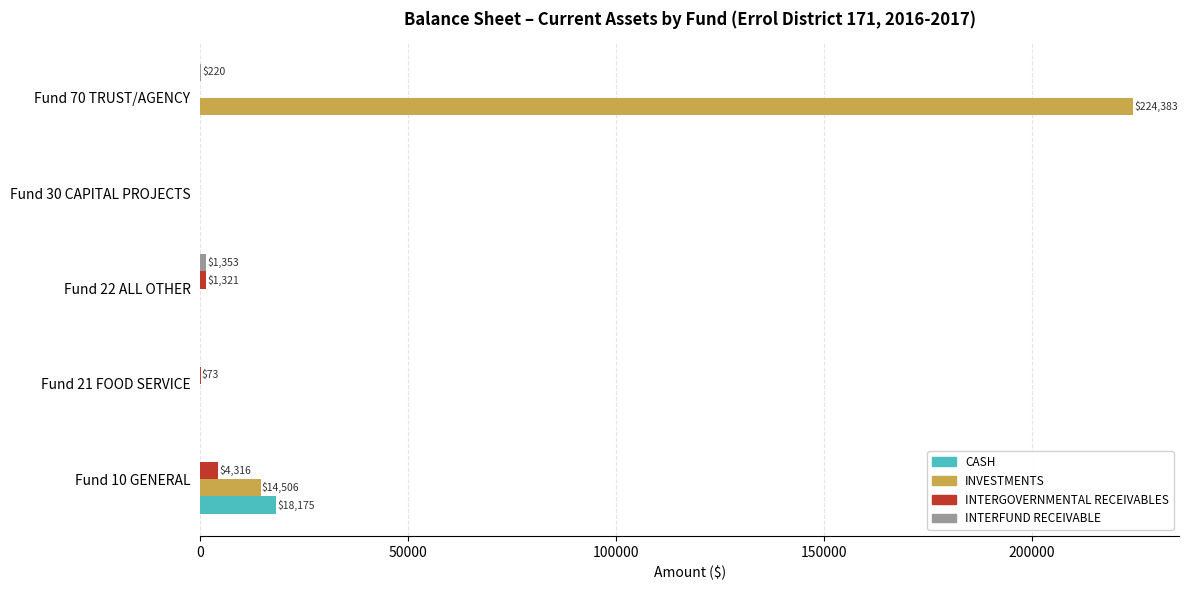

The value of INVESTMENTS at Fund 30 CAPITAL PROJECTS is 0.0. True or false?

True